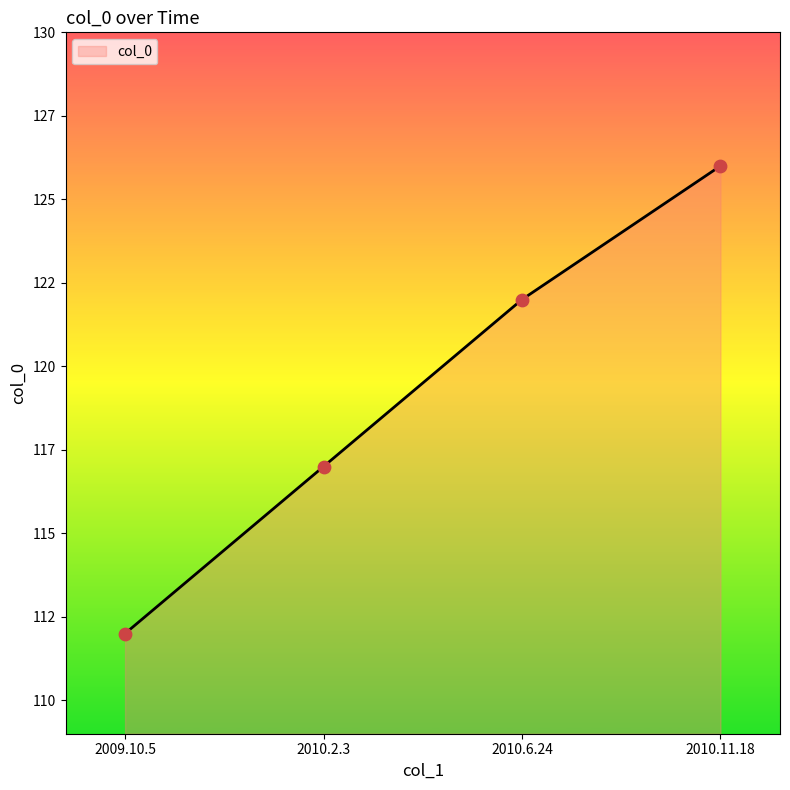

Is this an area chart (filled region under the line)?

Yes